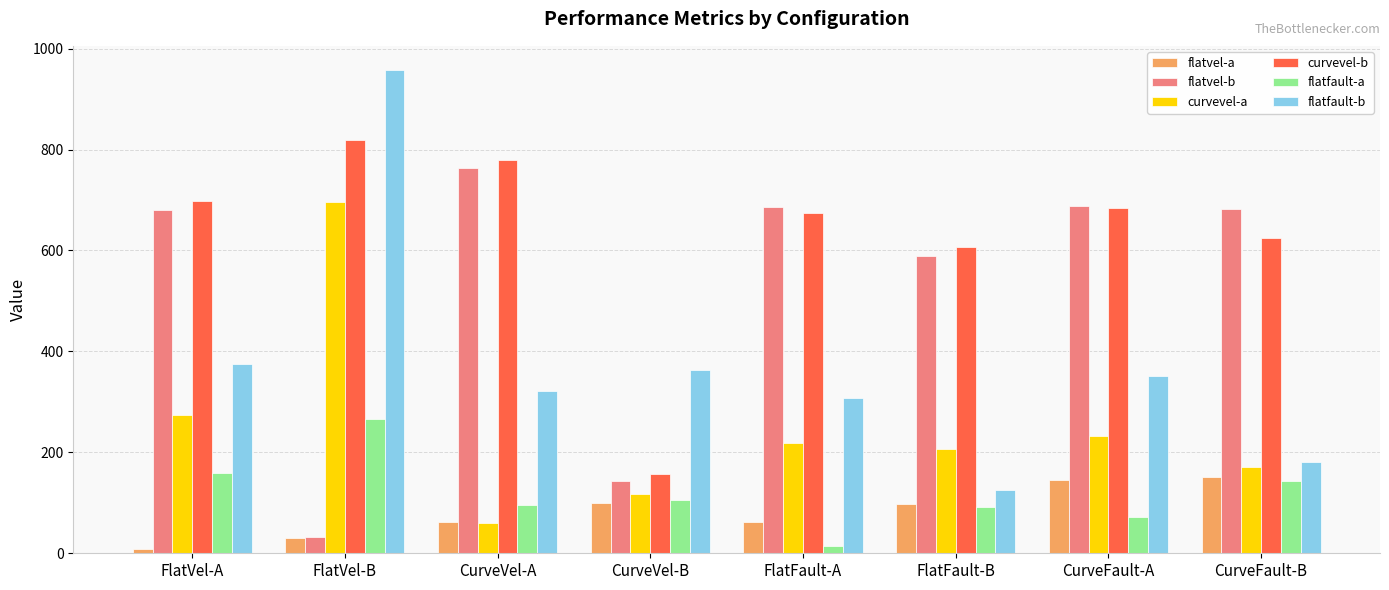

The flatvel-b series shows 143.8 at CurveVel-B. True or false?

True